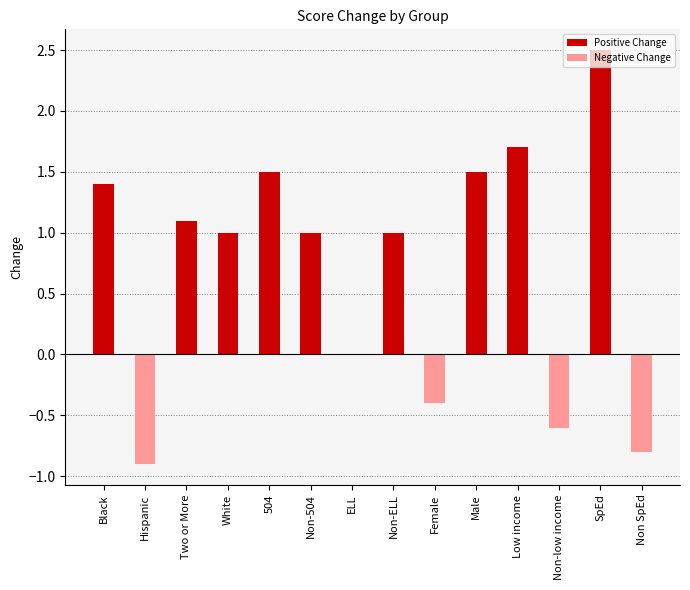

What are all the series names shown in the legend?

Positive Change, Negative Change